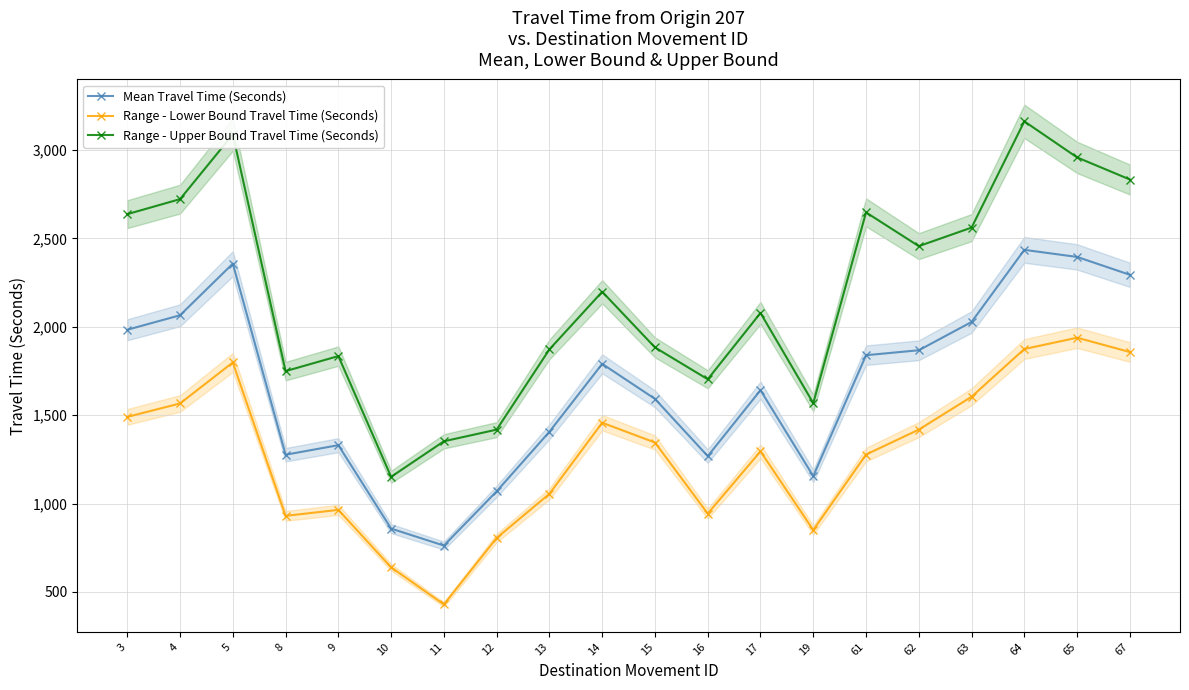

The value of Range - Upper Bound Travel Time (Seconds) at 17 is 2078. True or false?

True